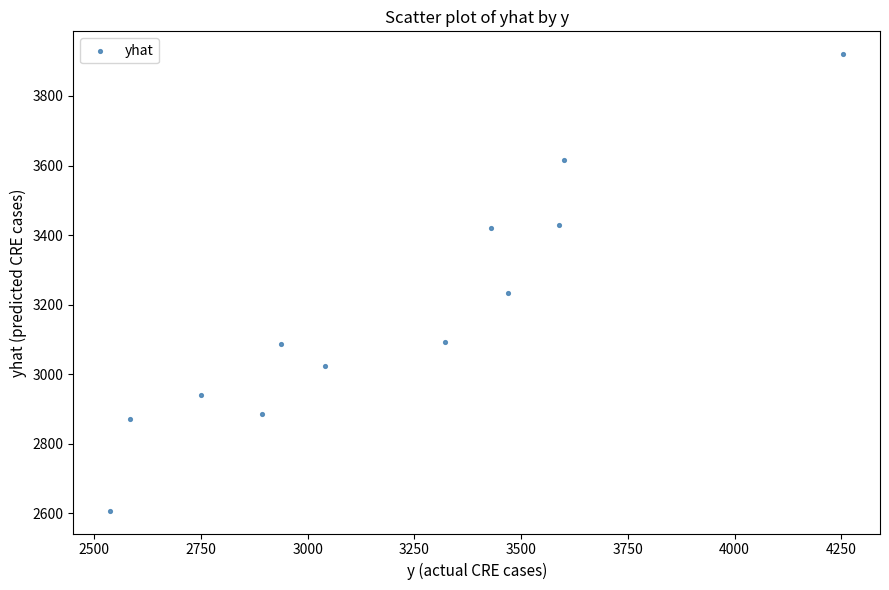

What is the average Y value?

3176.8